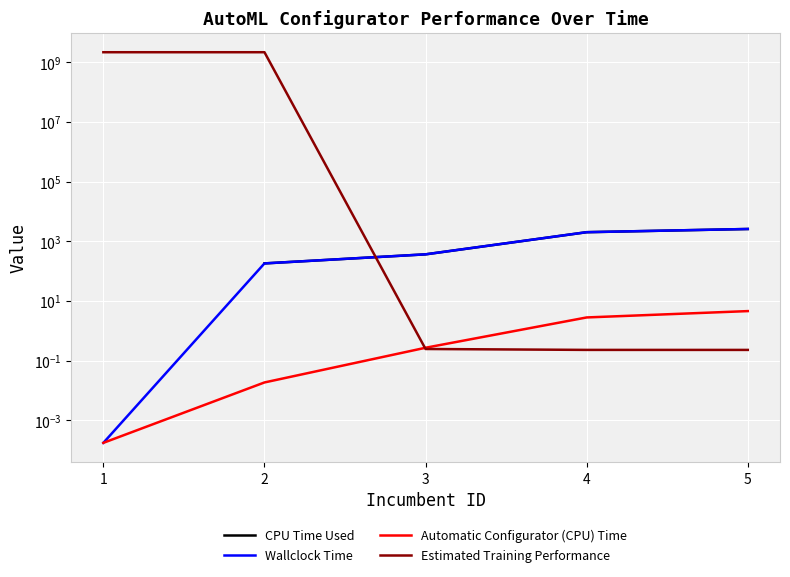

How many intersections are there between CPU Time Used and Estimated Training Performance?

1